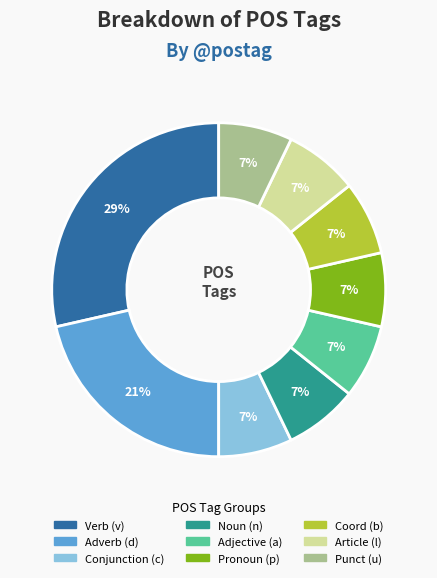

Does any single category account for the majority?

No